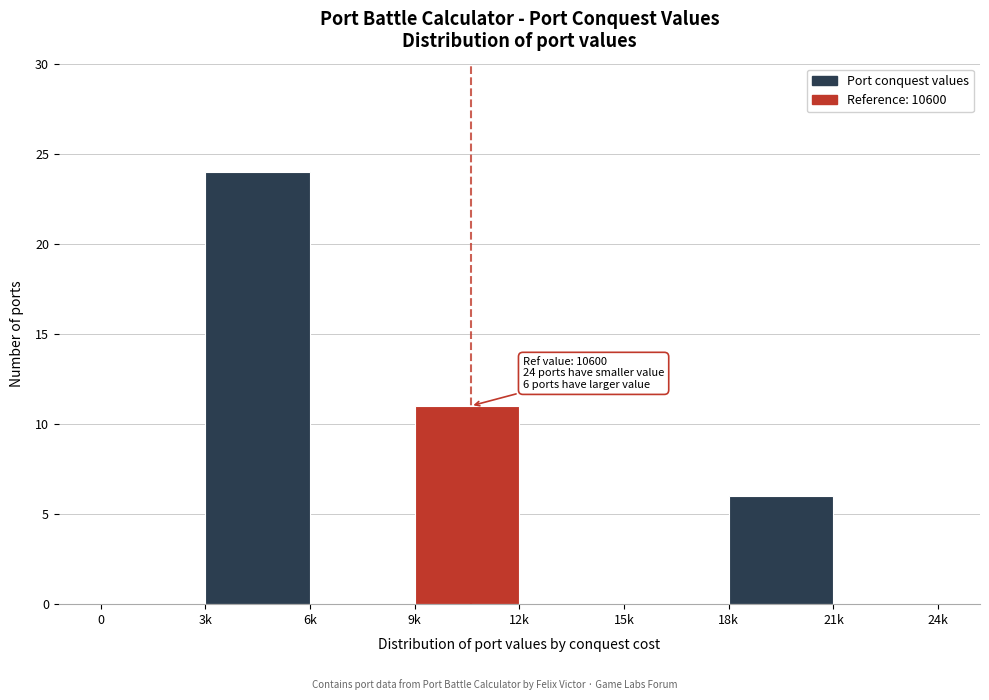

Reading left to right, what are all the values shown in this chart?

0=0	3k=24	6k=0	9k=11	12k=0	15k=0	18k=6	21k=0